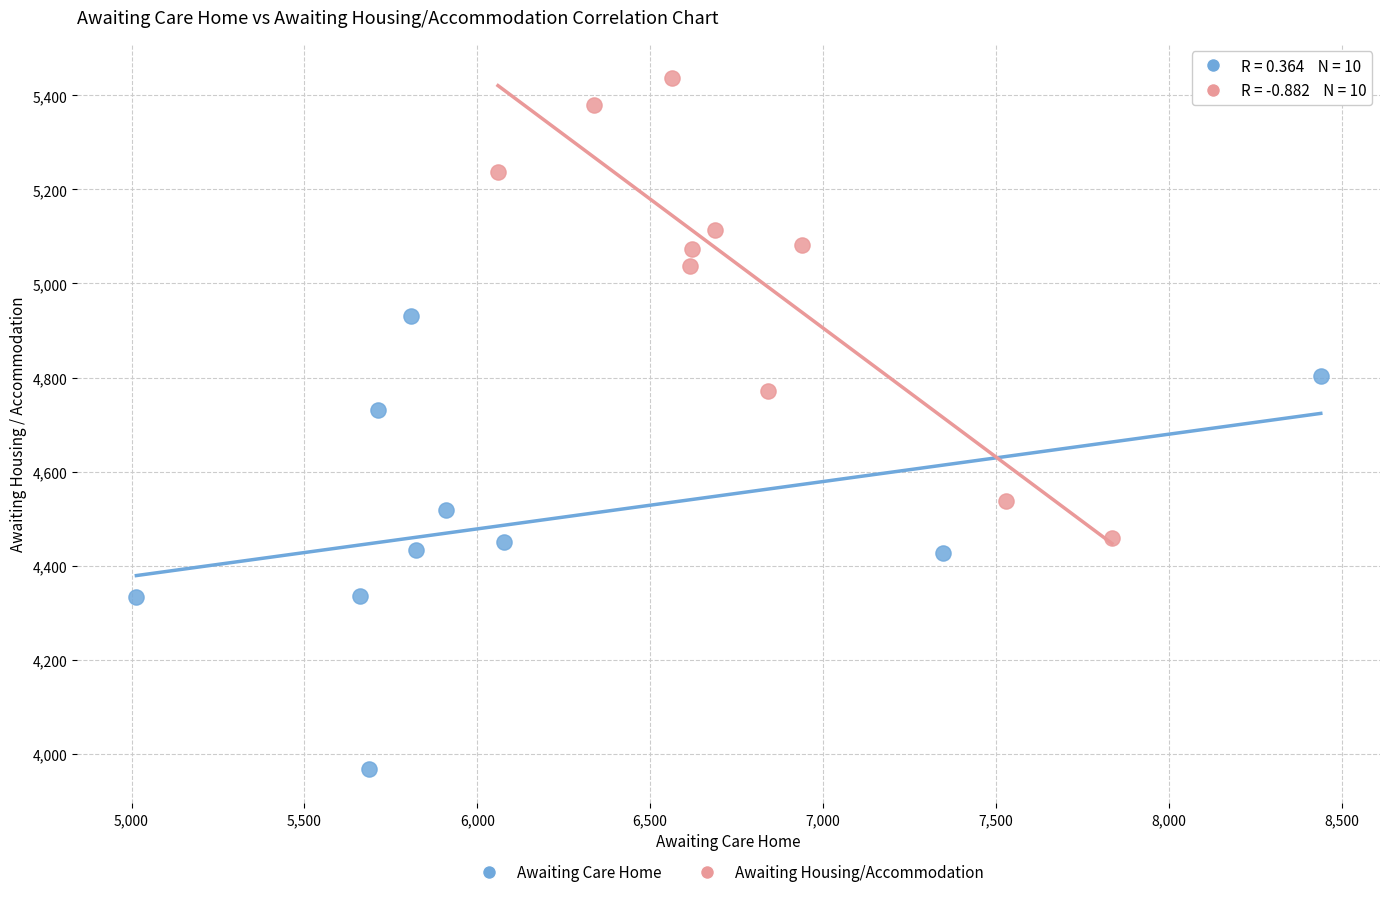

Which series contains the highest Y value?

Awaiting Housing/Accommodation